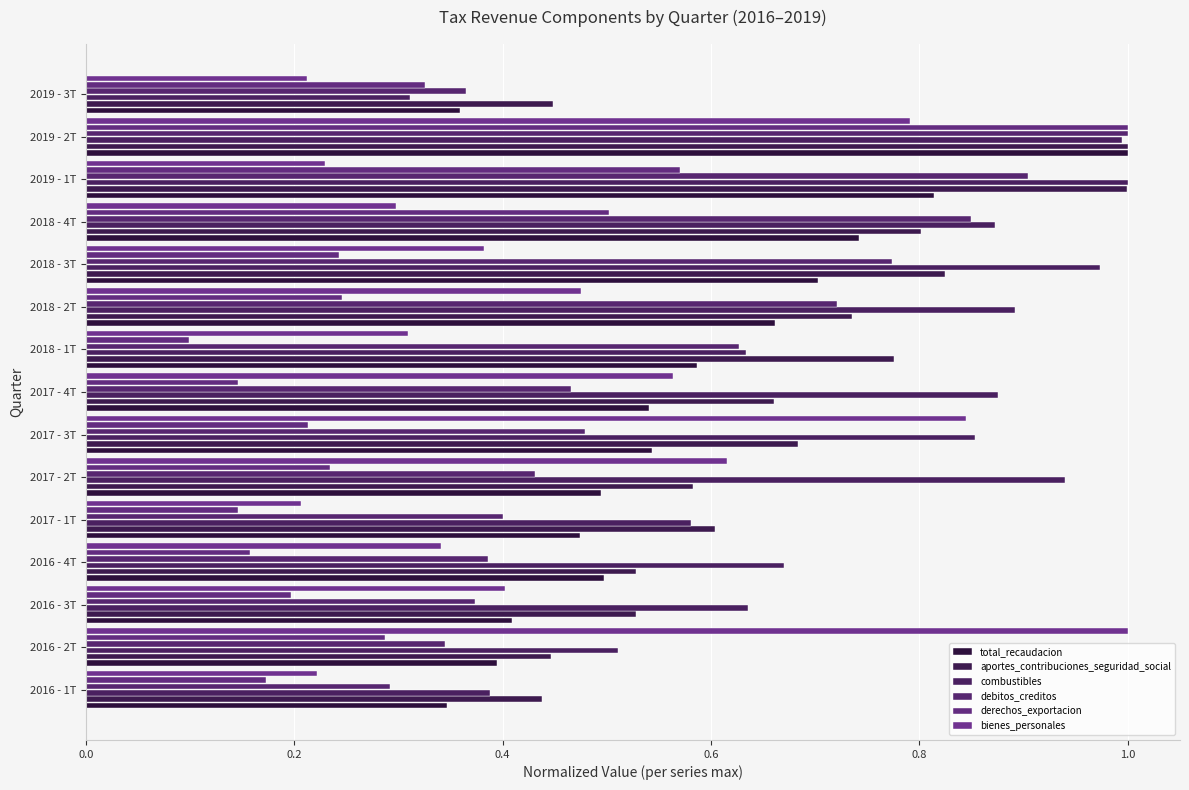

How many categories are shown in the chart?

15